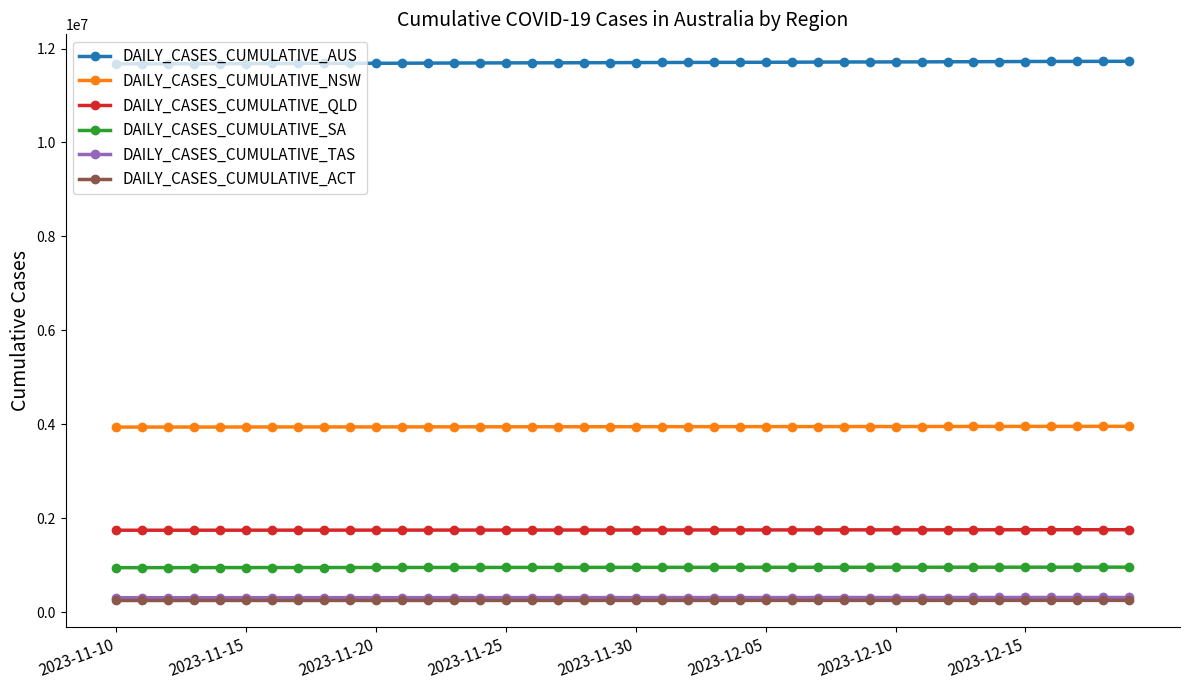

Which series has the largest total across all categories?

DAILY_CASES_CUMULATIVE_AUS